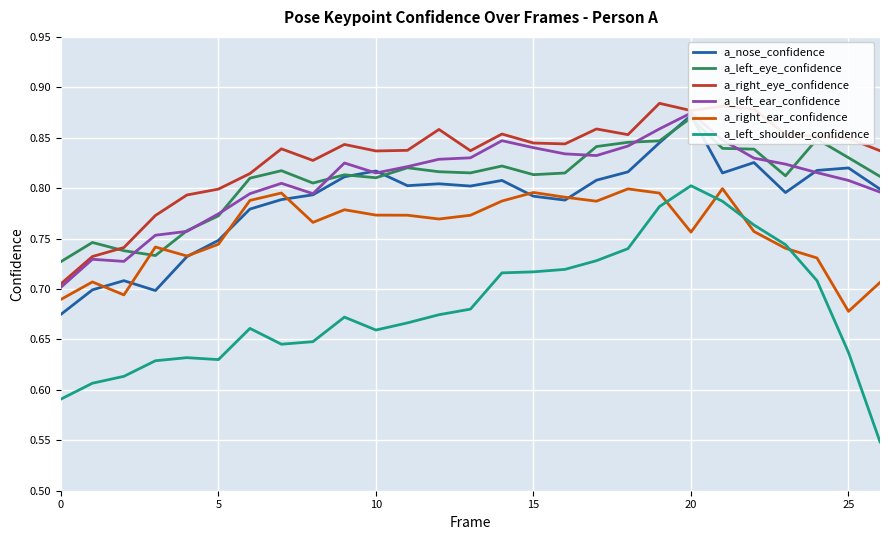

True or false: a_left_shoulder_confidence and a_nose_confidence intersect in this chart.

False